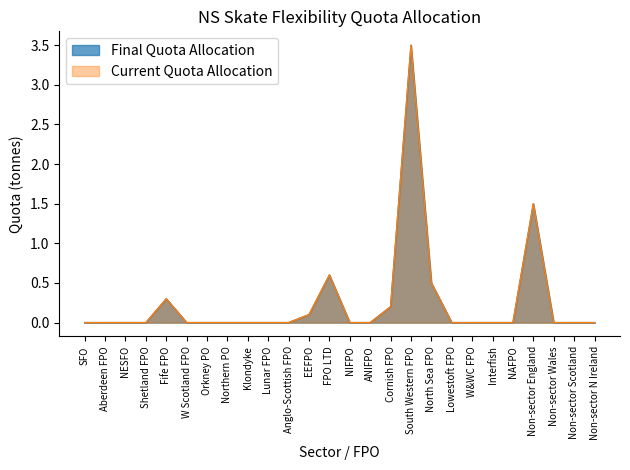

Rank the series by their maximum value, from lowest to highest.

Final Quota Allocation, Current Quota Allocation